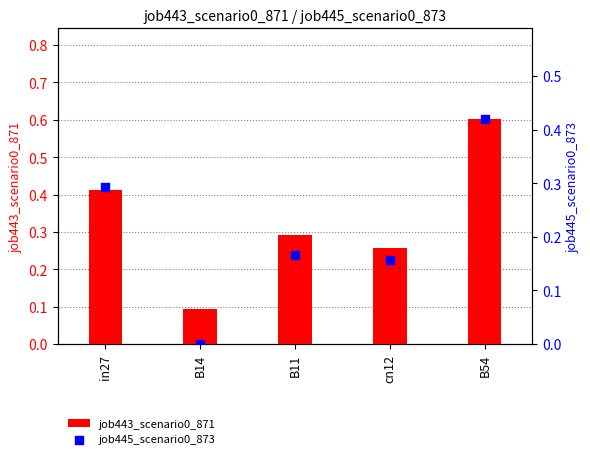

What is the total value across all series at B11?

0.5